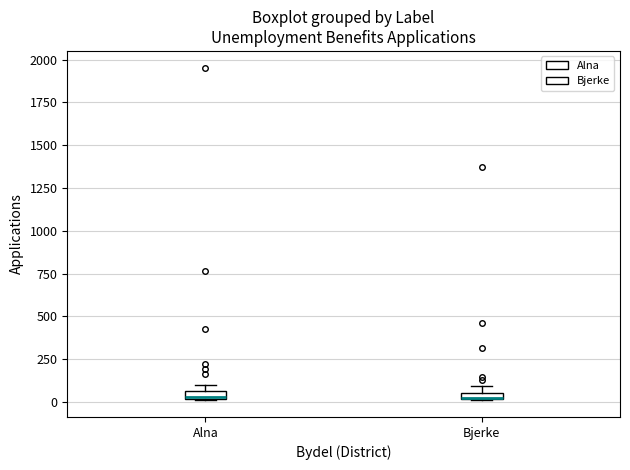

Where is the lower edge of the box for Alna on the y-axis? The values are not printed on the chart, so give them approximately, as read against the axis.

0